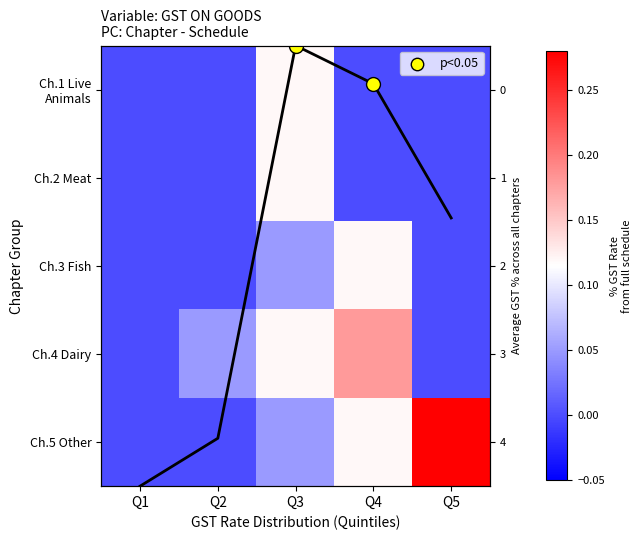

Between Q5 and Q2, which is larger?

Q5